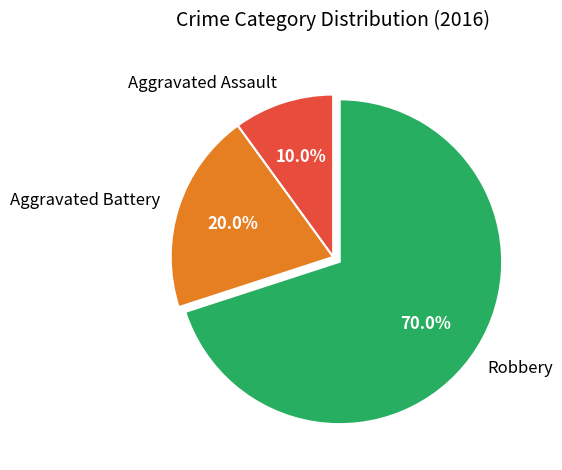

What is the smallest slice in the pie chart?

Aggravated Assault